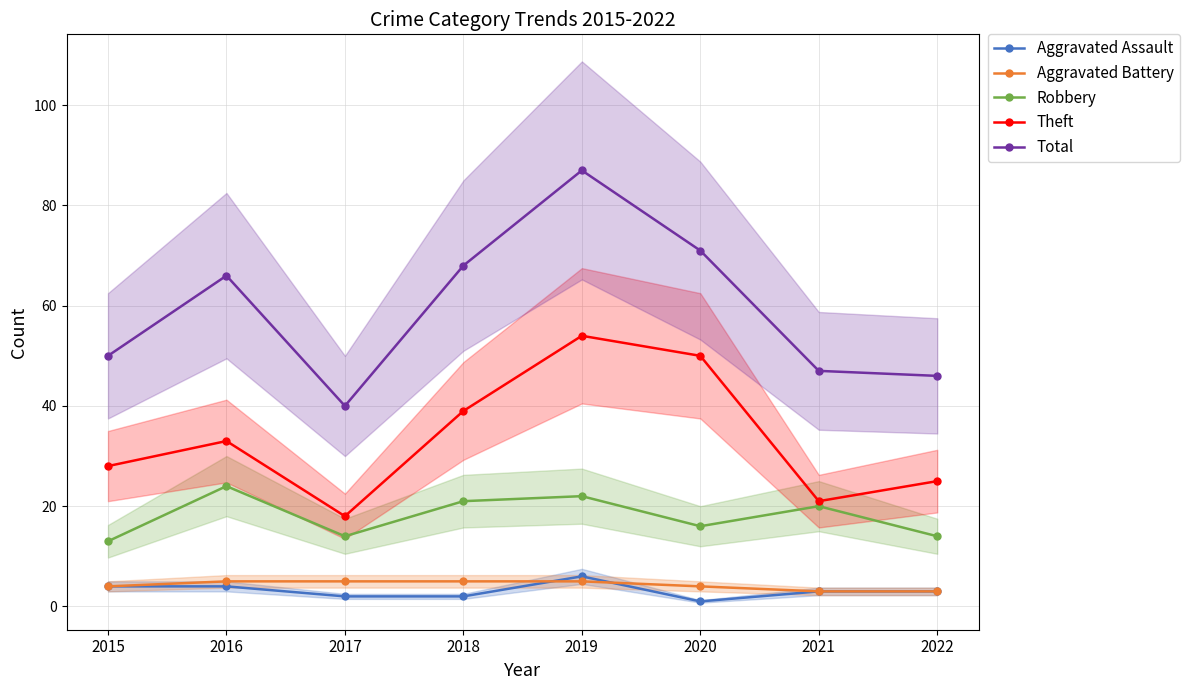

True or false: Aggravated Battery has a value of 8 at 2017.

False